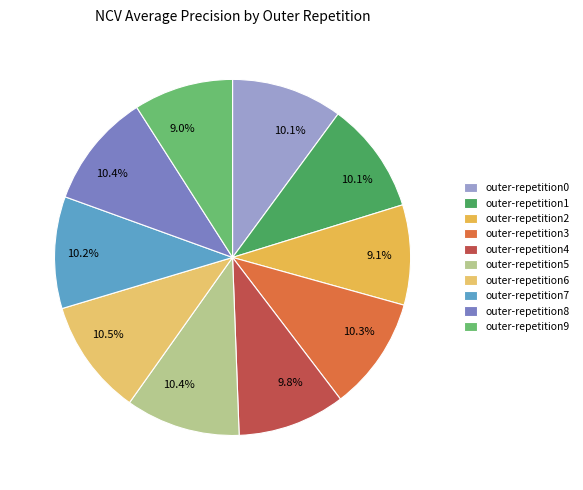

The outer-repetition7 slice represents 17% of the pie. True or false?

False